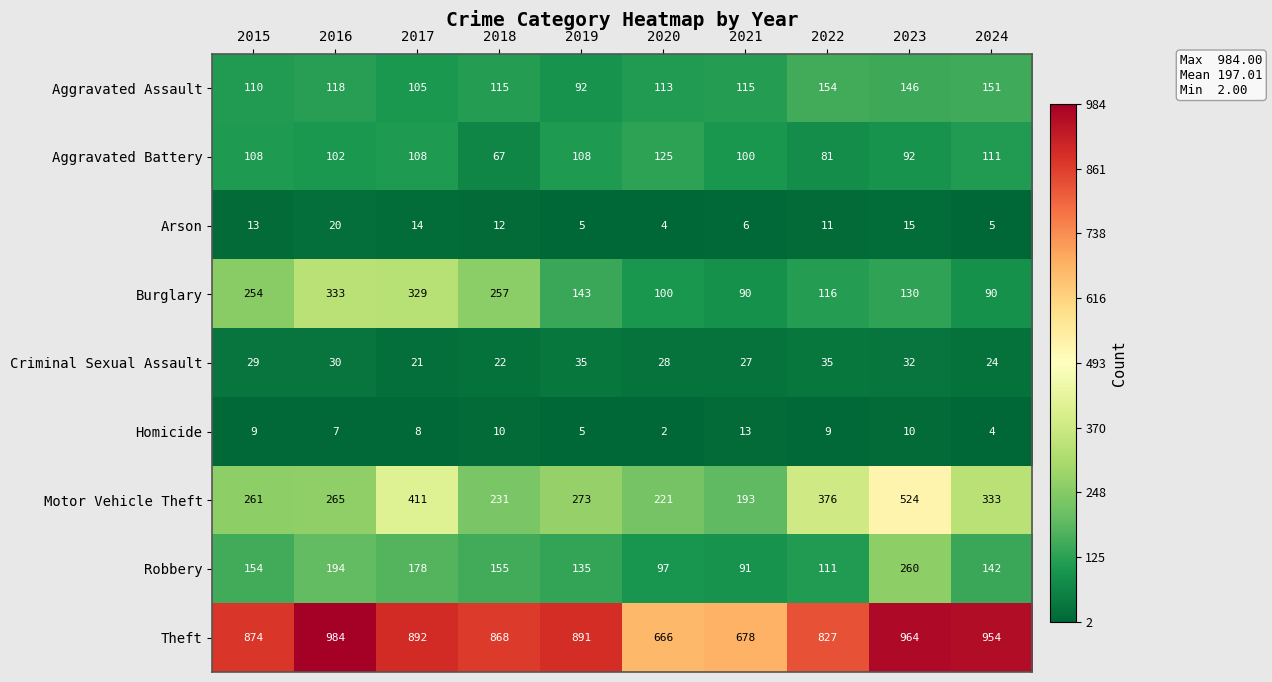

What is the sum of all Arson values?

105